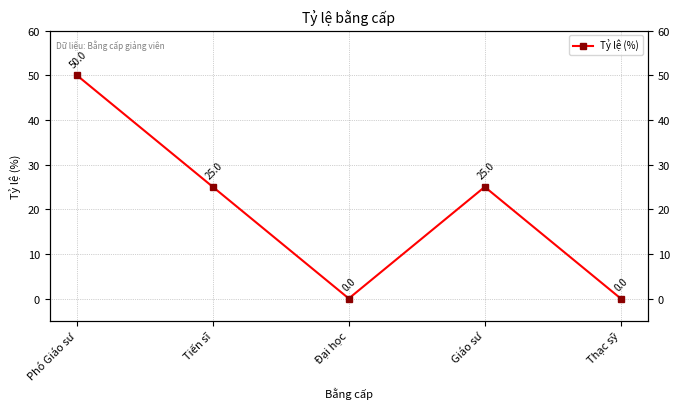

Rank the categories by value from lowest to highest.

Đại học, Thạc sỹ, Tiến sĩ, Giáo sư, Phó Giáo sư